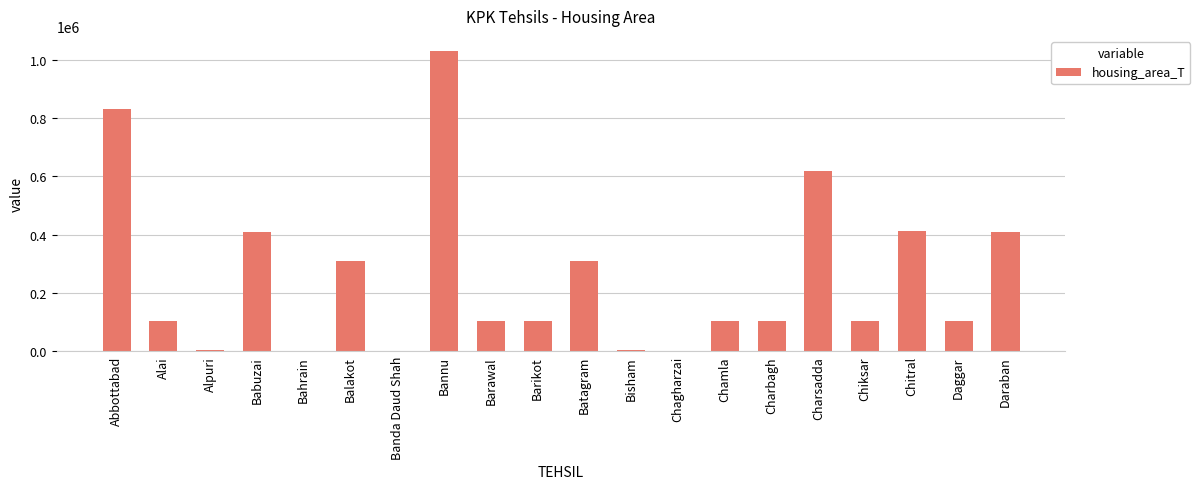

Are the bars horizontal?

No